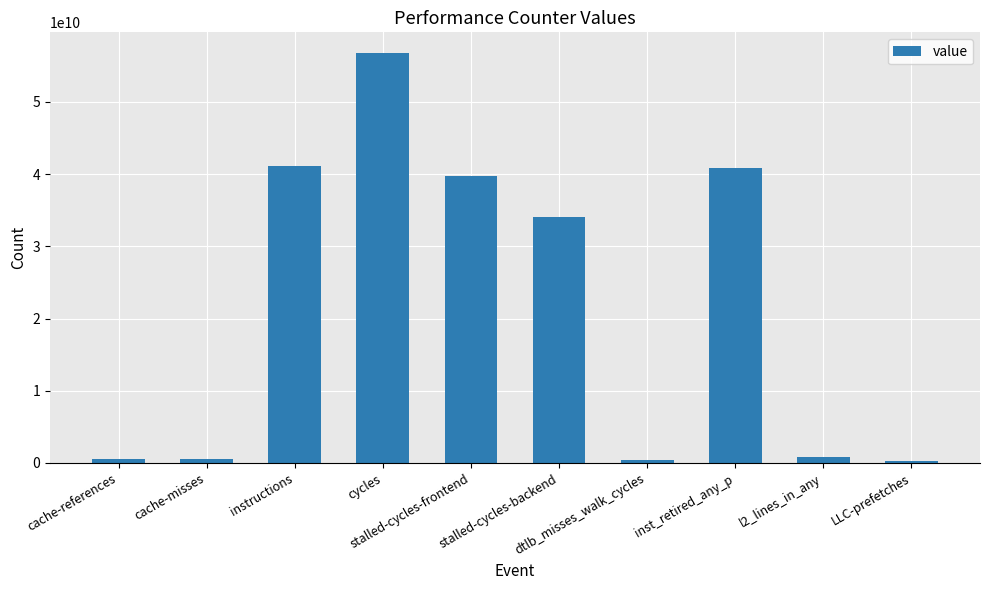

What value does the data have at cycles, to the nearest 50?

56785950700